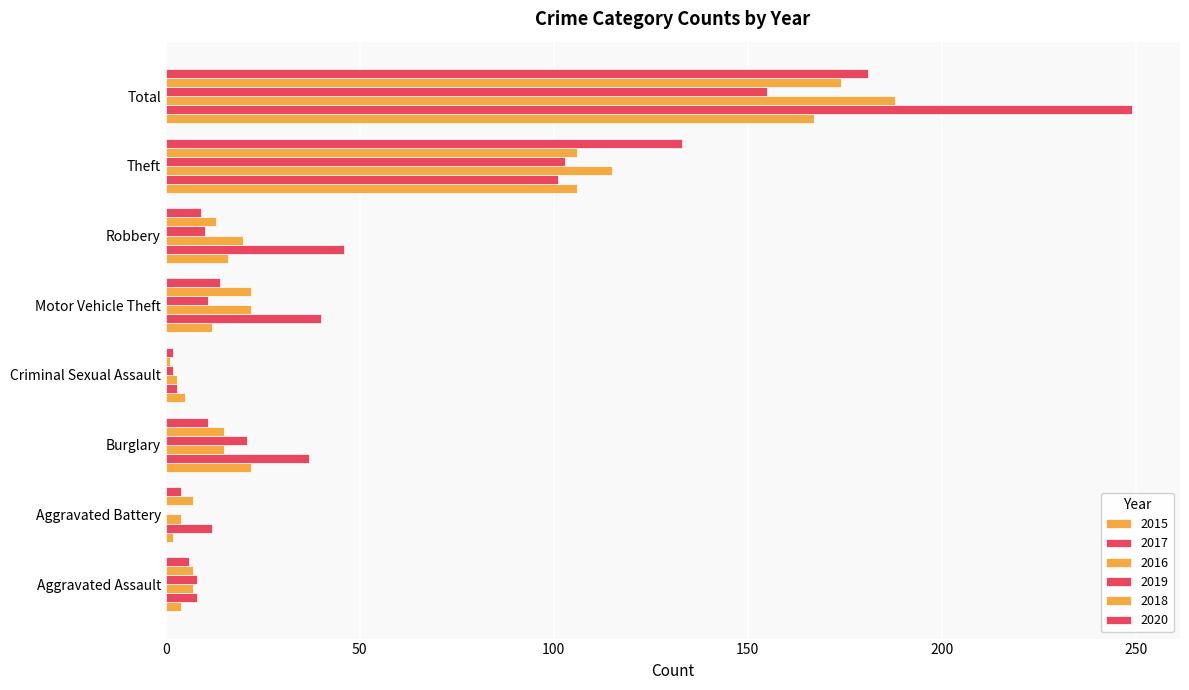

What is the label of the 2nd bar from the left?

Aggravated Battery